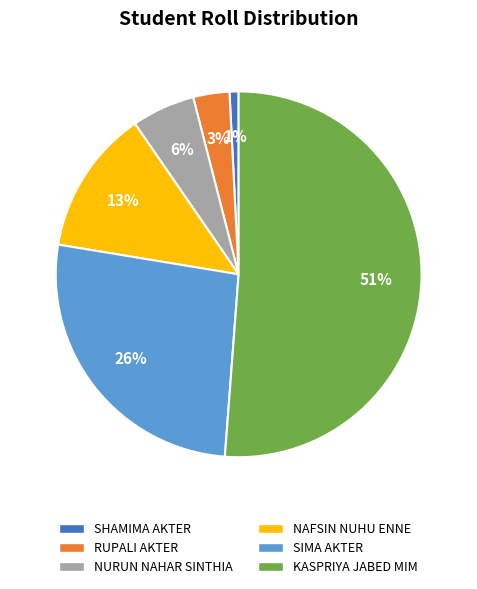

What percentage is the KASPRIYA JABED MIM slice, to the nearest percent?

51%